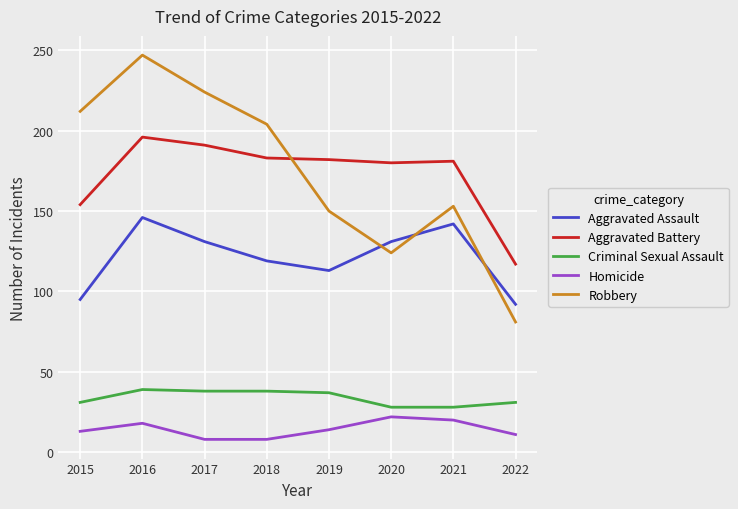

Where does the Aggravated Battery series first go above 182?

2016